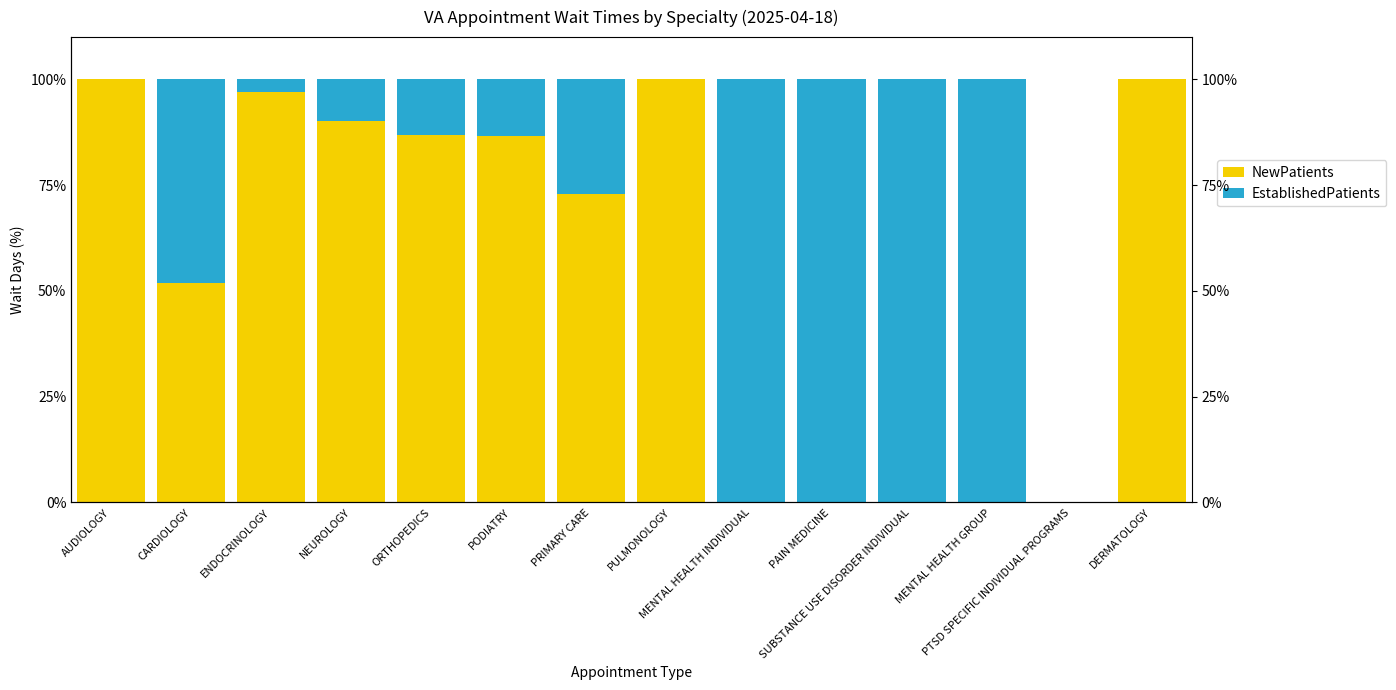

Where does the NewPatients series first go above 86?

AUDIOLOGY